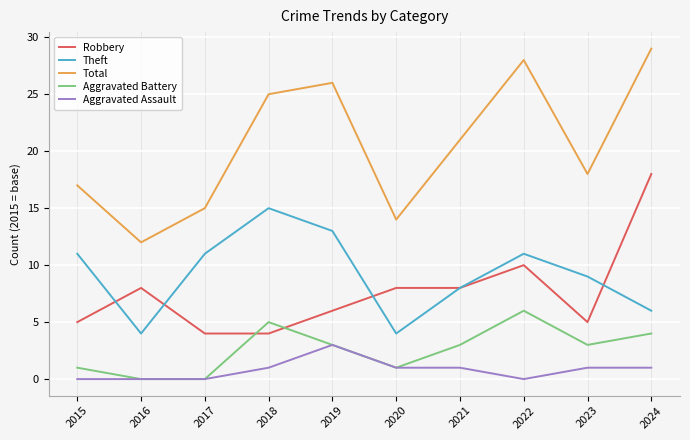

What is the lowest value of the Robbery series?

4